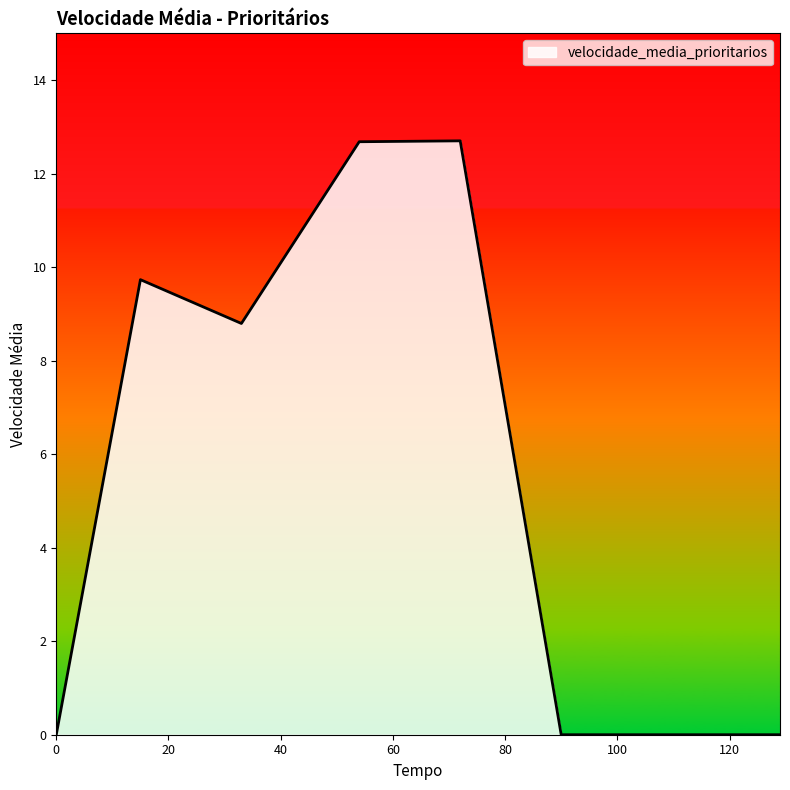

What is the difference between the maximum and second lowest values?

12.7